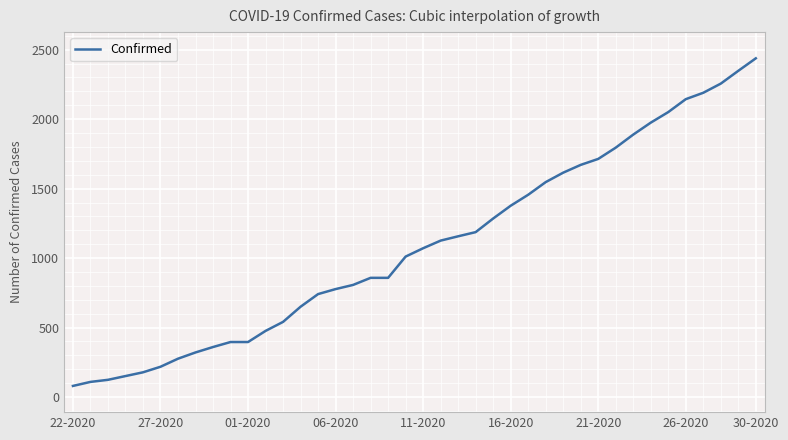

What is the maximum value shown in the chart?

2438